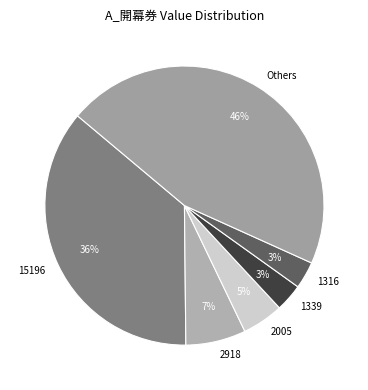

Does any single category account for the majority?

No